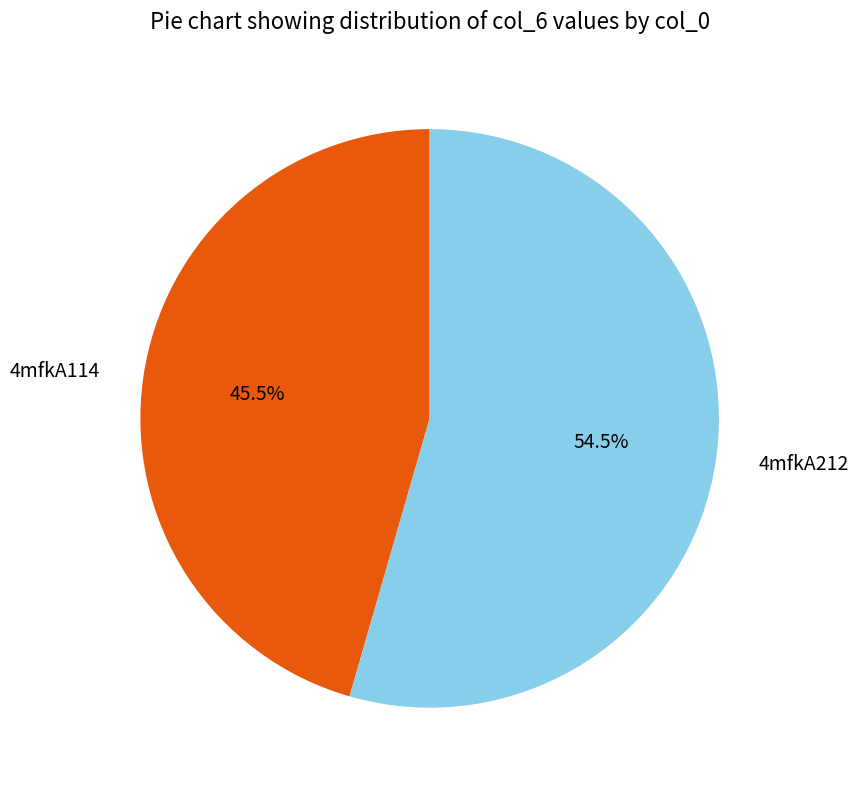

Between 4mfkA212 and 4mfkA114, which is larger?

4mfkA212